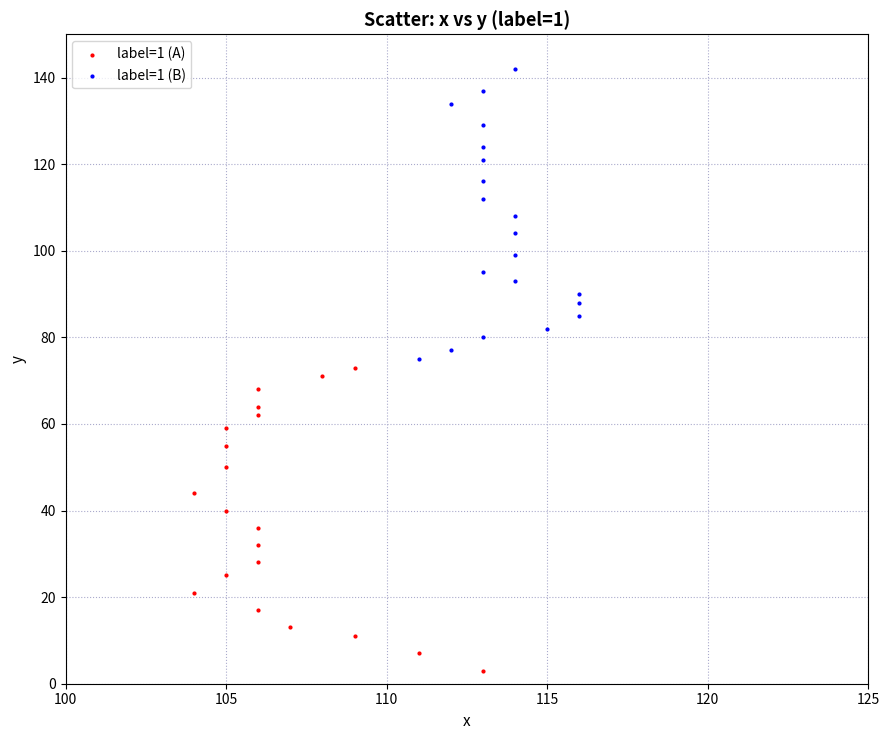

Which series reaches the minimum Y coordinate?

label=1 (A)